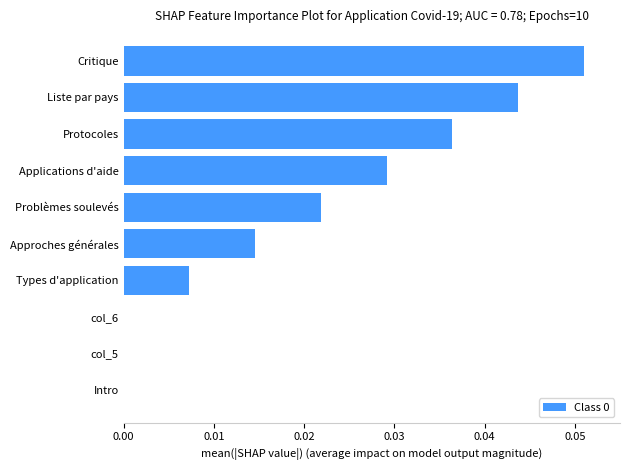

How many values are between 0 and 1?

10